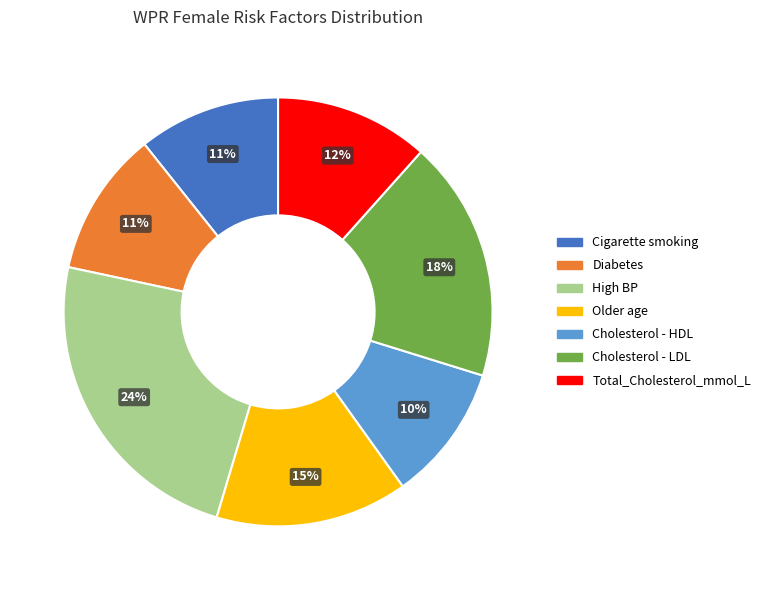

Which has a higher value, Diabetes or Older age?

Older age